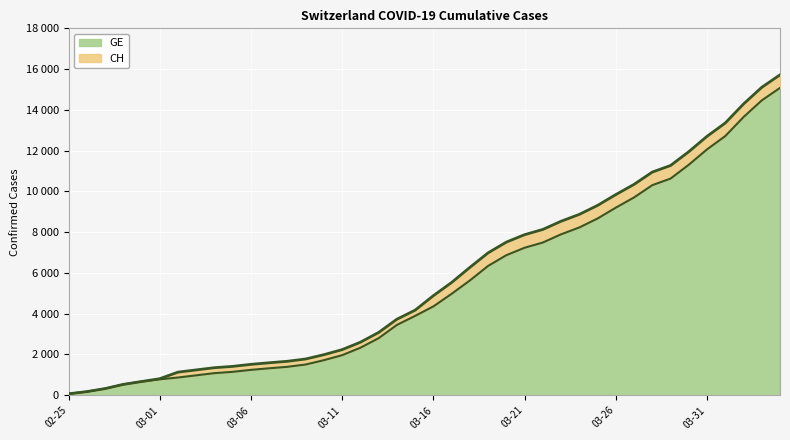

The CH series shows 326 at 2020-02-27. True or false?

True